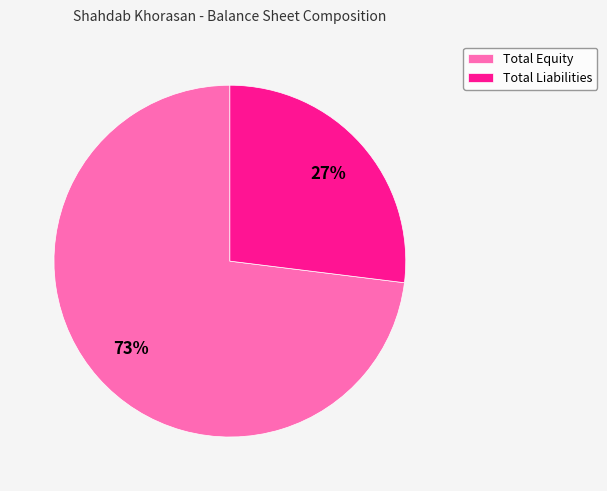

Rank the categories by value from highest to lowest.

Total Equity, Total Liabilities